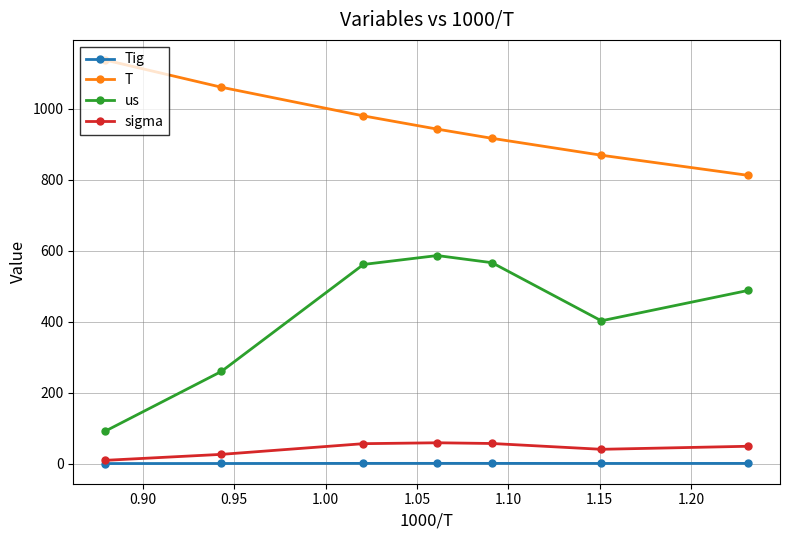

True or false: us has more than 2 points higher than both neighbors.

False